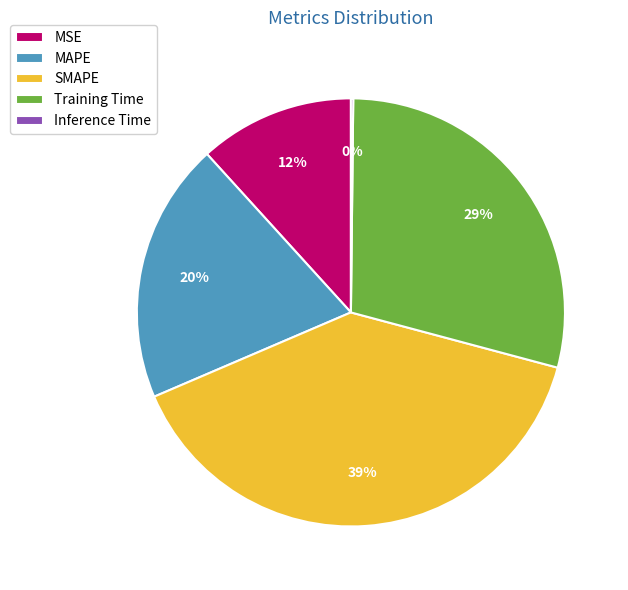

Is there any slice that represents more than half of the pie?

No